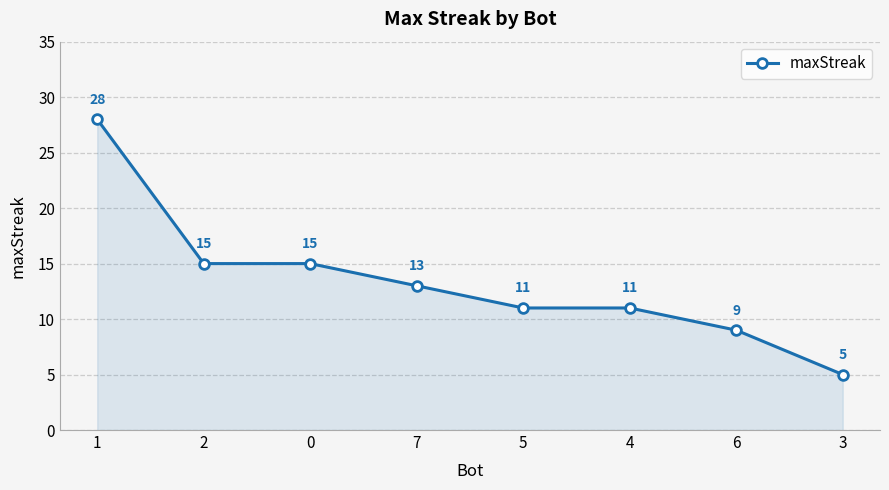

Reading left to right, extract all data points from this chart.

1=28	2=15	0=15	7=13	5=11	4=11	6=9	3=5